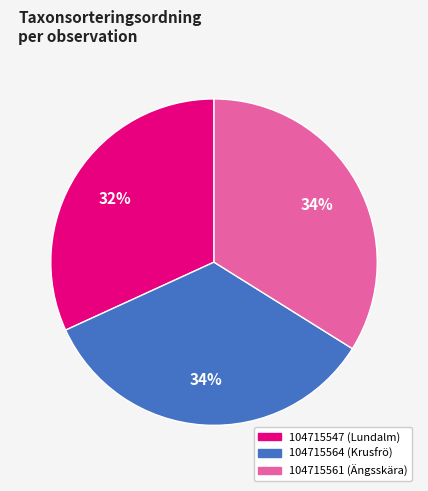

Is there any slice that represents more than half of the pie?

No